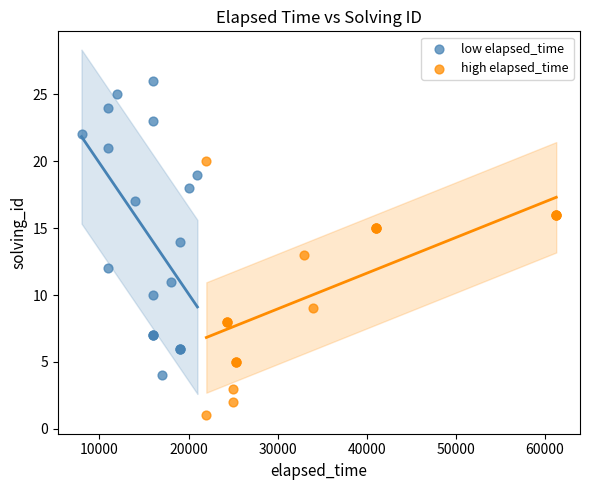

Which series has the largest Y range (max minus min)?

low elapsed_time